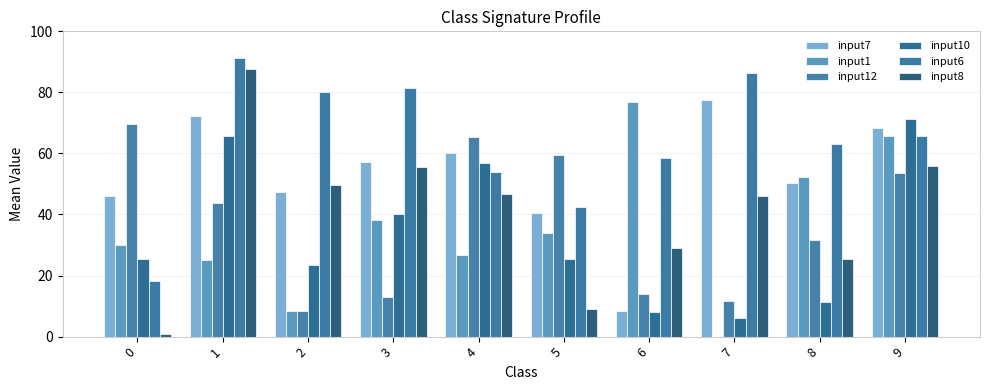

The input10 series shows 25.5 at 0. True or false?

True